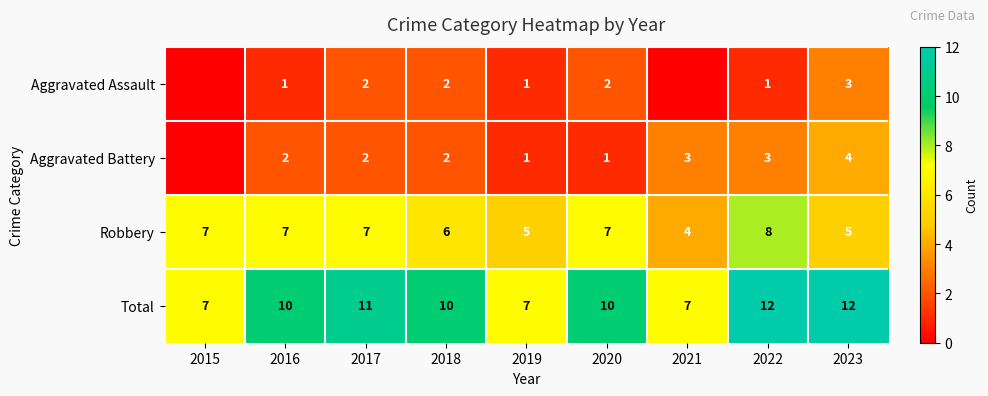

What is the difference between the Aggravated Battery values at 2023 and 2022?

1